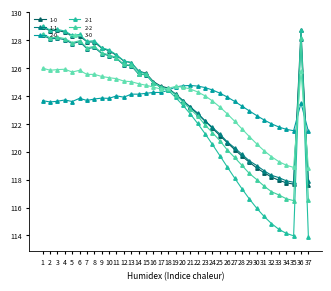

What is the total value across all series at 15?

751.2